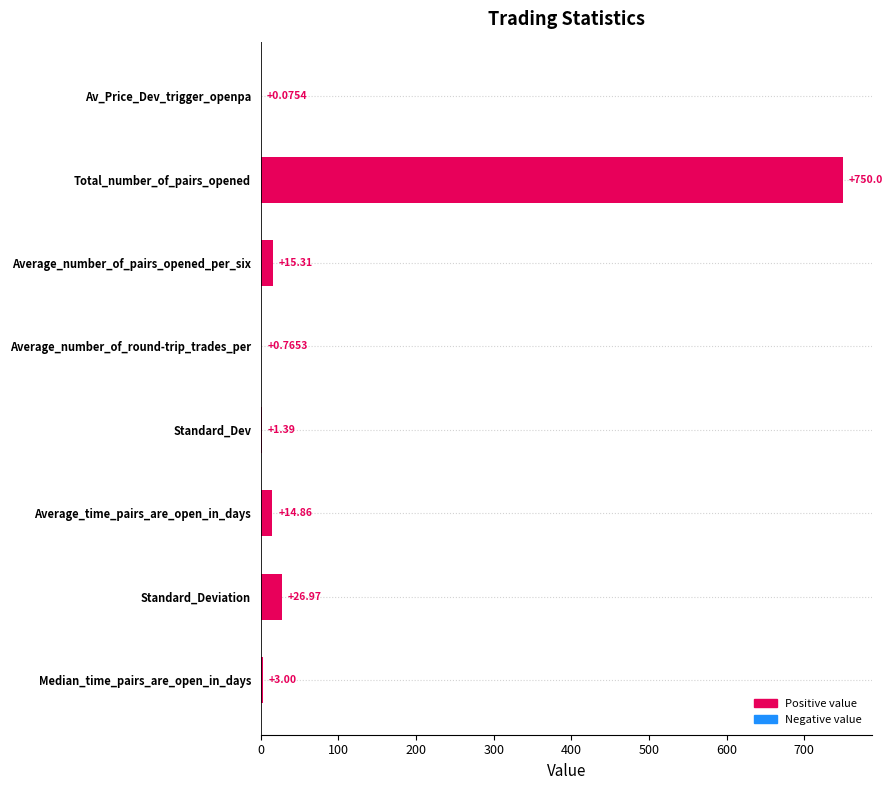

Approximately how many times larger is the value at Total_number_of_pairs_opened compared to Median_time_pairs_are_open_in_days?

250.0